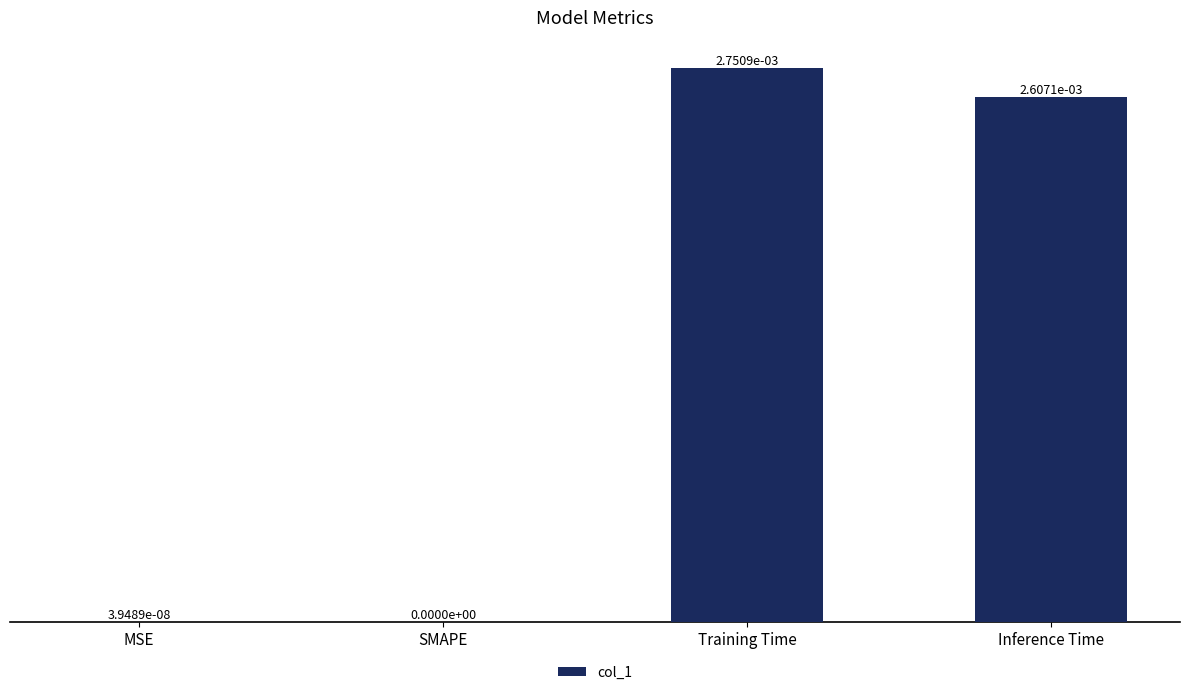

Which has a higher value, Inference Time or Training Time?

Training Time